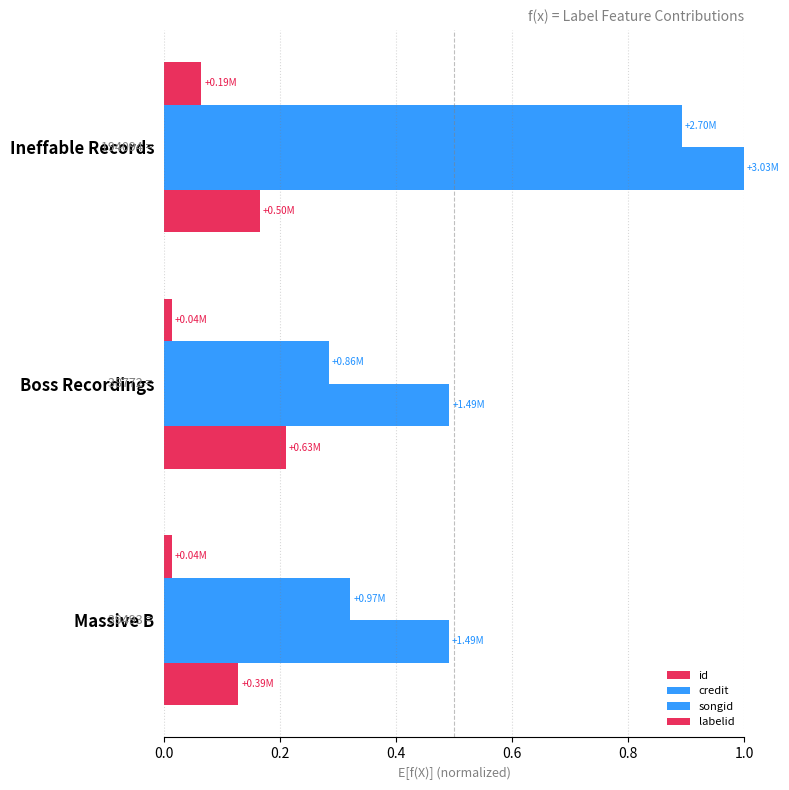

How many distinct data groups are displayed?

4